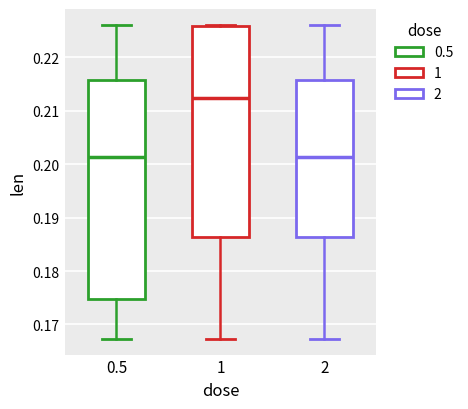

Reading left to right, read every box against the y-axis: the position of its median line, the range the box covers, and the ends of its whiskers. The values are not printed on the chart, so give them approximately, as read against the axis.

0.5: median 0.201, box 0.175 to 0.216, whiskers 0.167 to 0.226
1: median 0.212, box 0.186 to 0.226, whiskers 0.167 to 0.226
2: median 0.201, box 0.186 to 0.216, whiskers 0.167 to 0.226